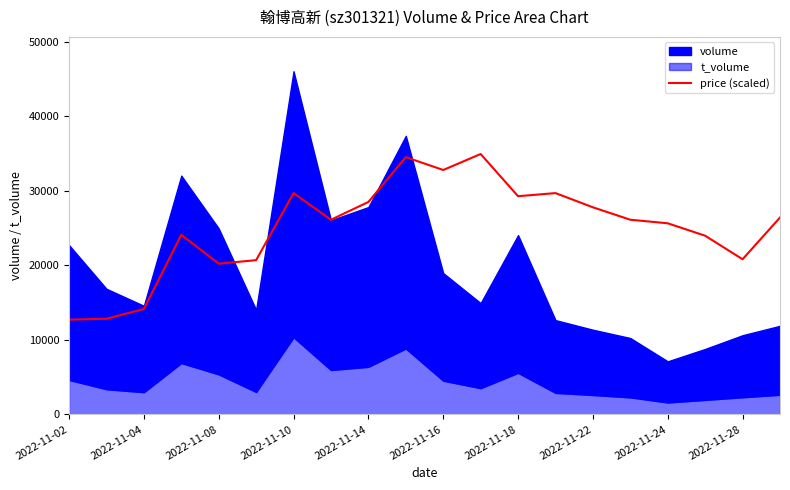

The value of price (scaled) at 2022-11-22 is 36411.6. True or false?

False